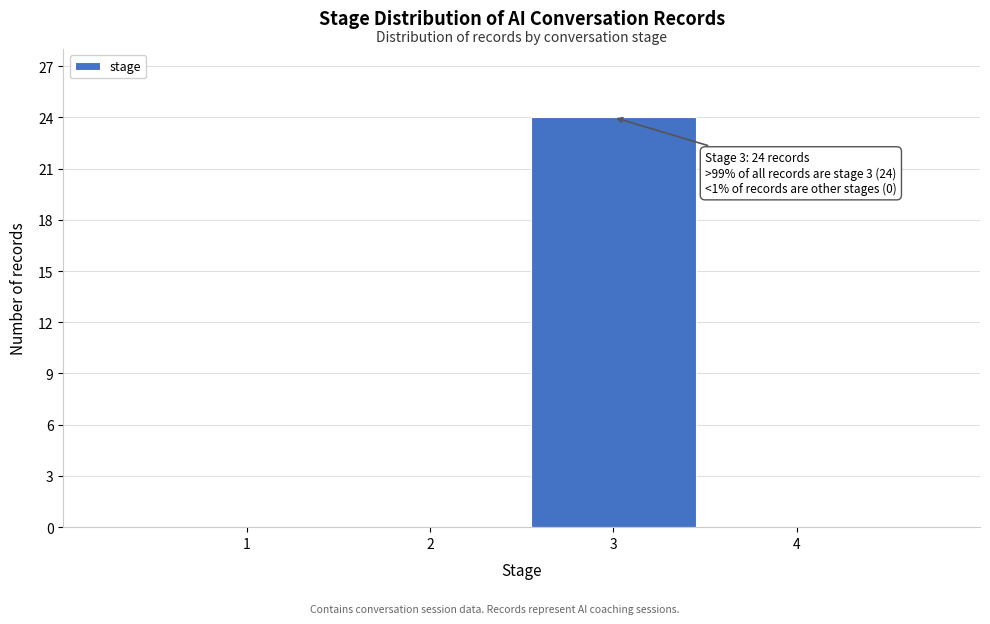

Reading left to right, list all the values displayed in this chart.

1=0	2=0	3=24	4=0